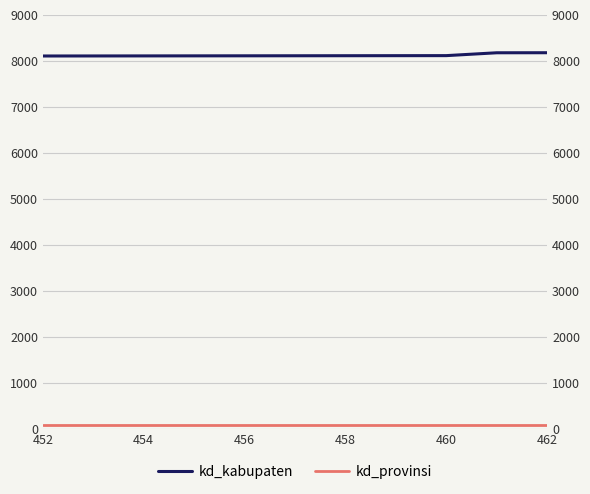

How many categories are shown in the chart?

11